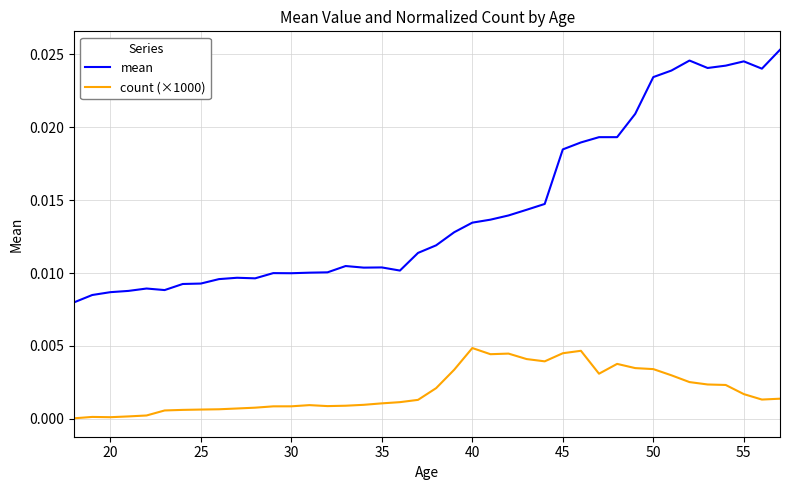

In count (×1000), how many points are lower than both neighbors (excluding endpoints)?

6